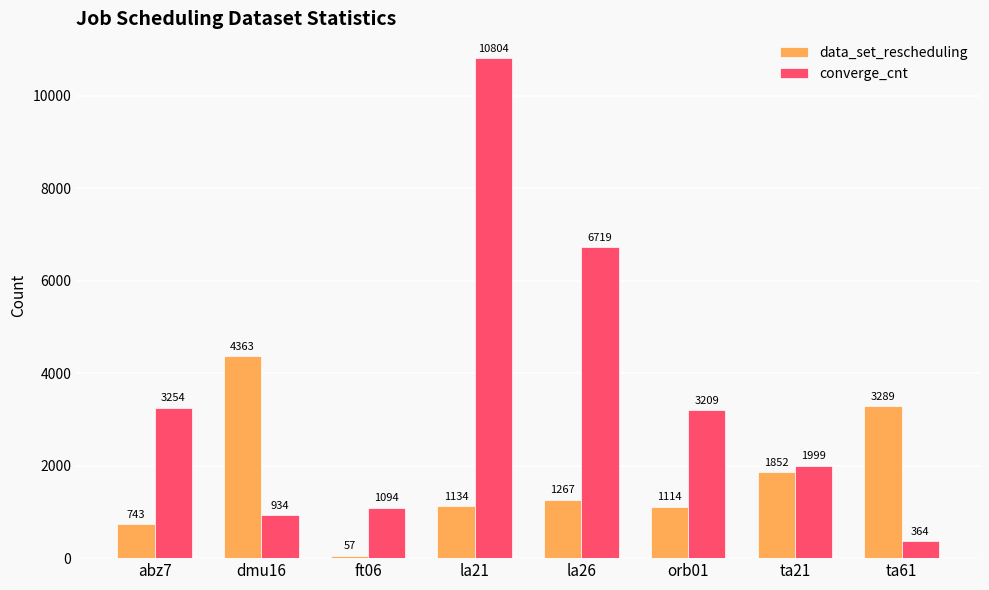

Count the number of data series in this chart.

2